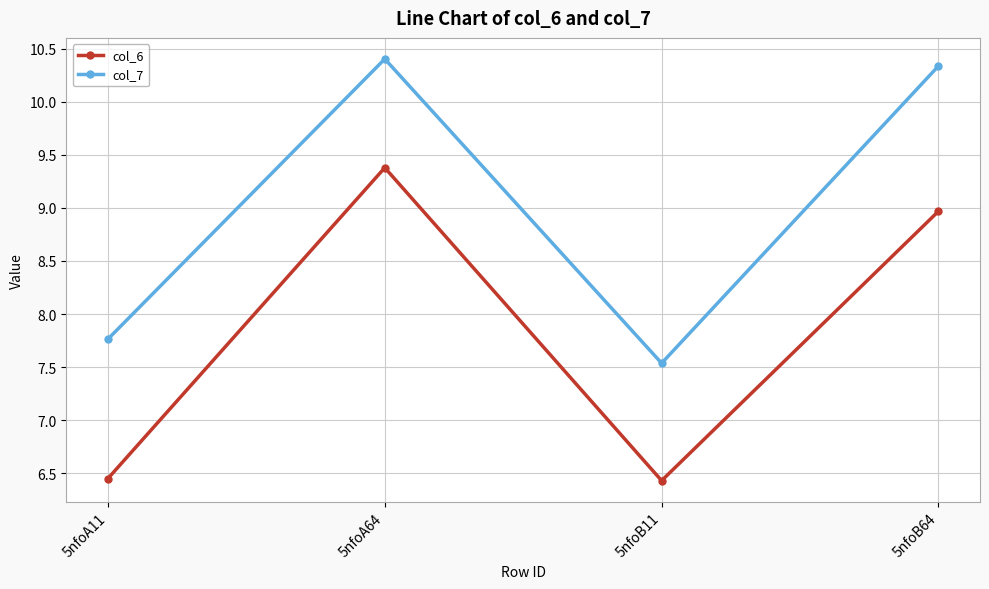

What position from the right is 5nfoB64?

1